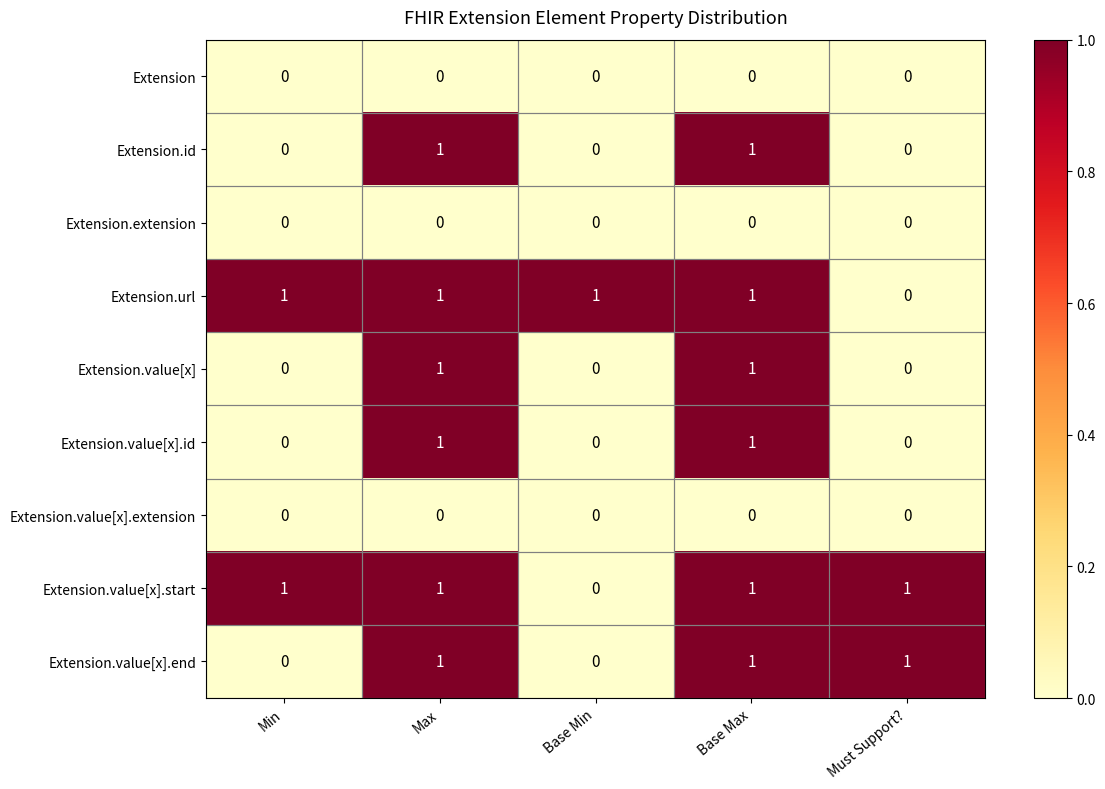

What is the sum of all Extension.value[x].start values?

4